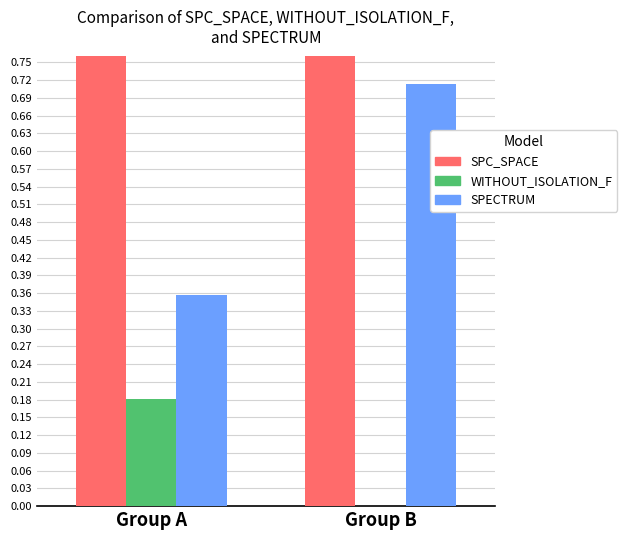

How many bars are there in each group?

3